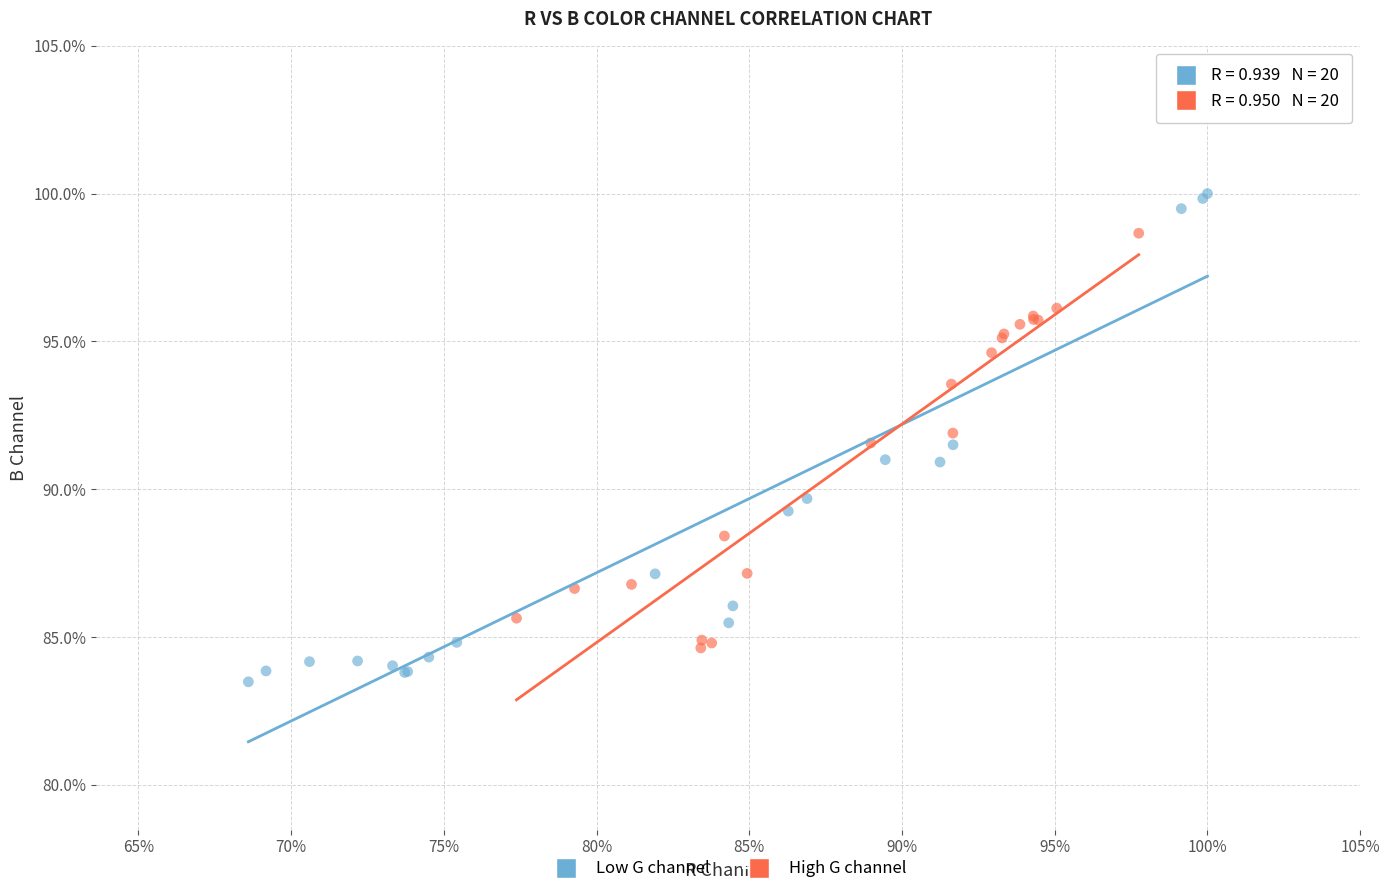

What are all the series names shown in the legend?

Low G channel, High G channel